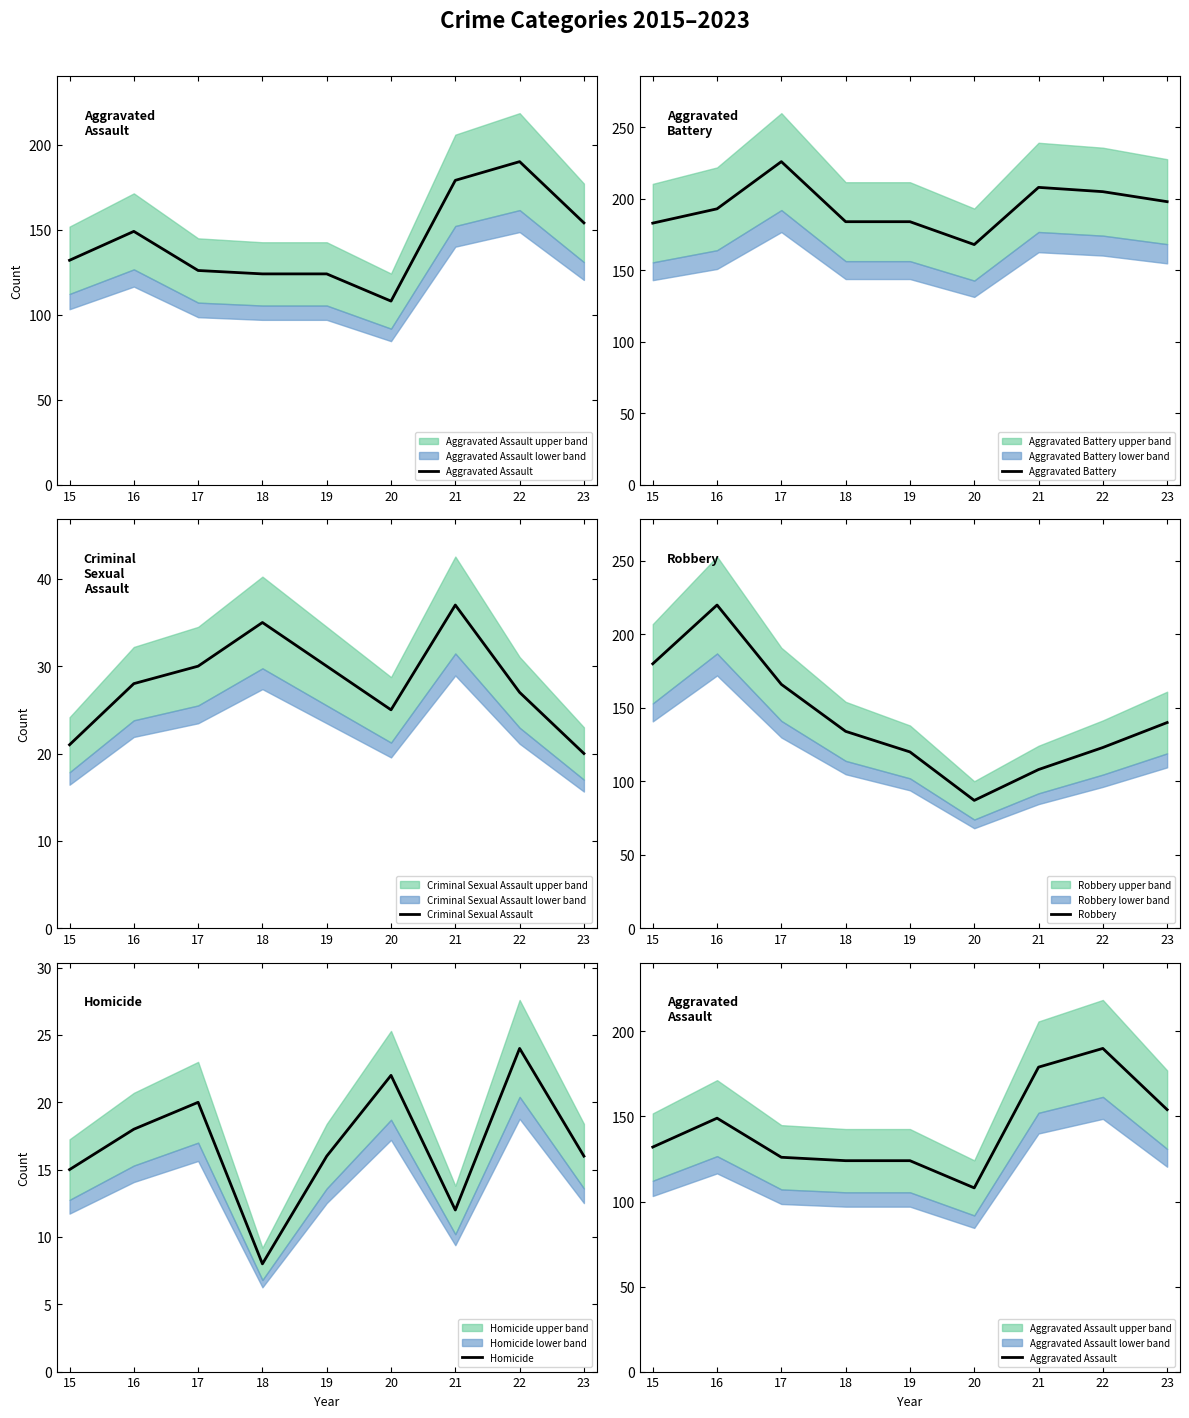

List the series in order of their peak value, lowest first.

Homicide, Criminal Sexual Assault, Aggravated Assault, Robbery, Aggravated Battery